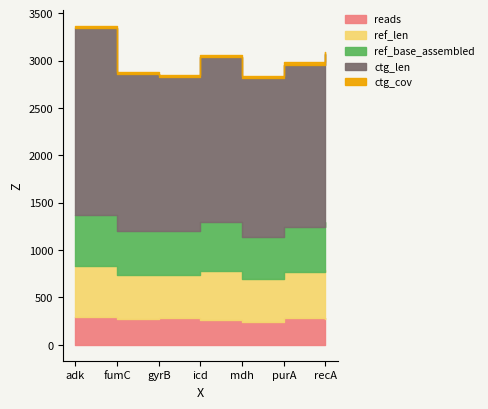

At which category is the sum across all series the highest?

adk